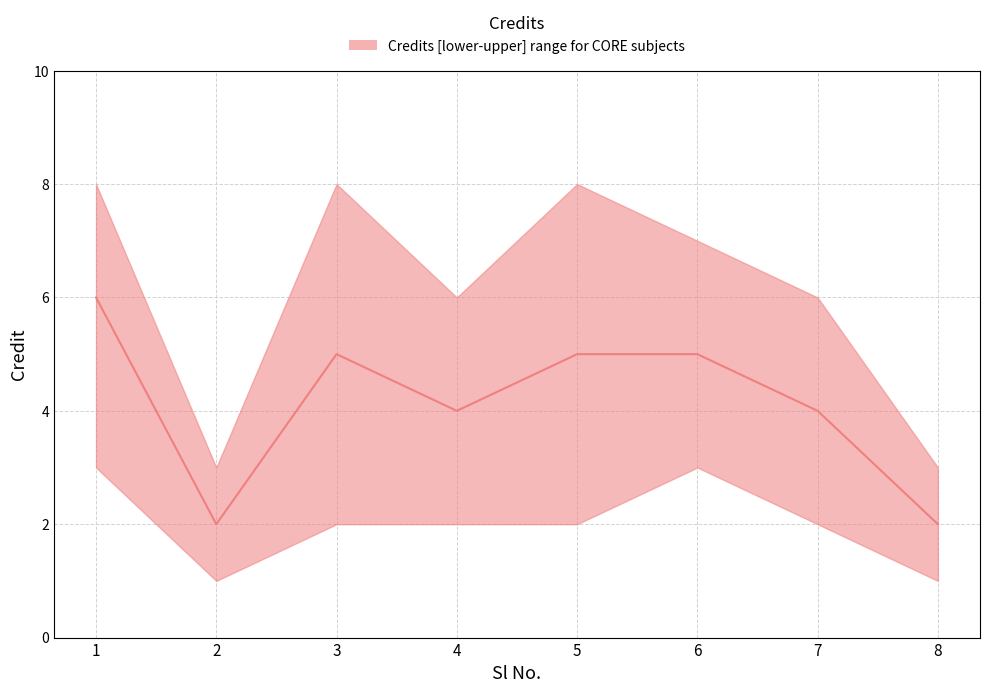

Count the Credit_lower values in the range 2 to 3.

6